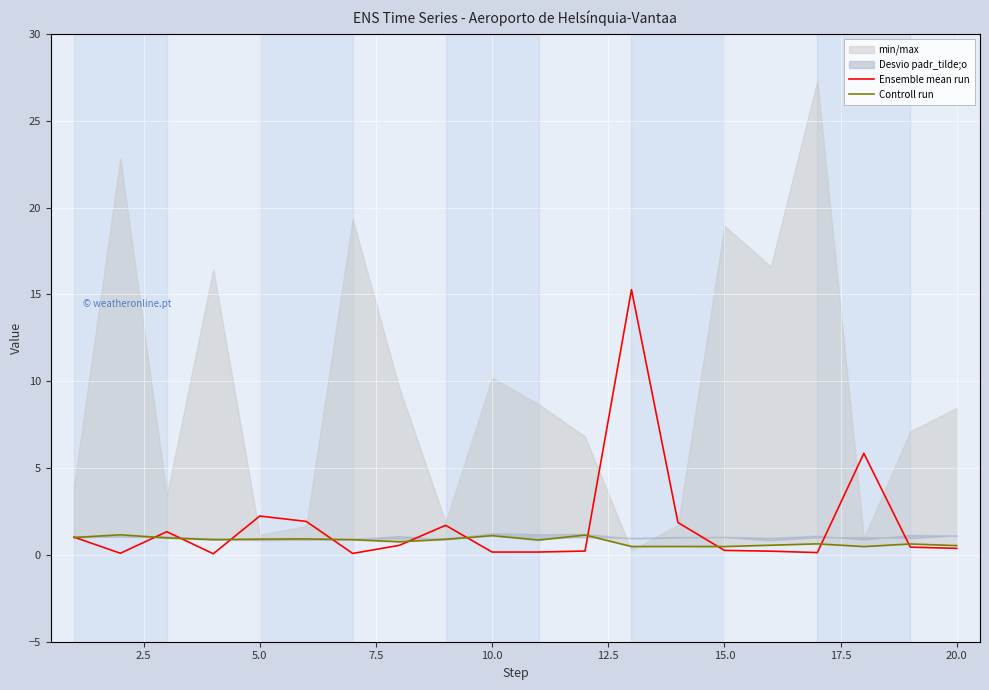

How many times do Controll run and Ensemble mean run cross each other?

11